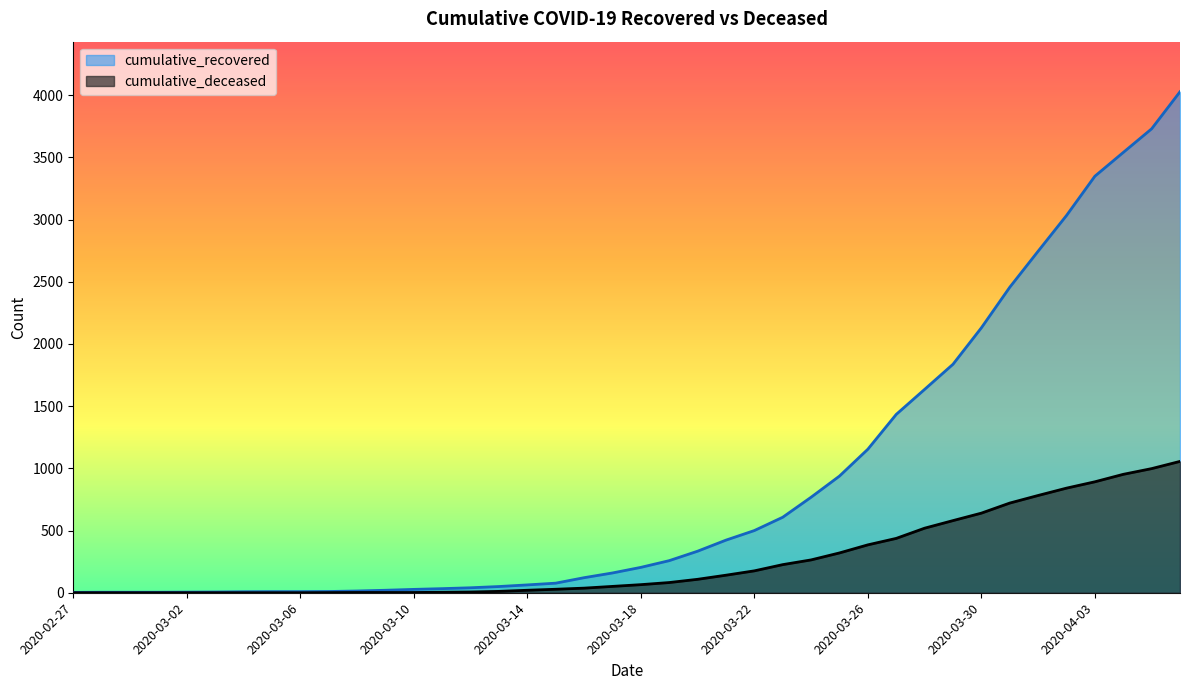

What is the average value of the cumulative_deceased series?

259